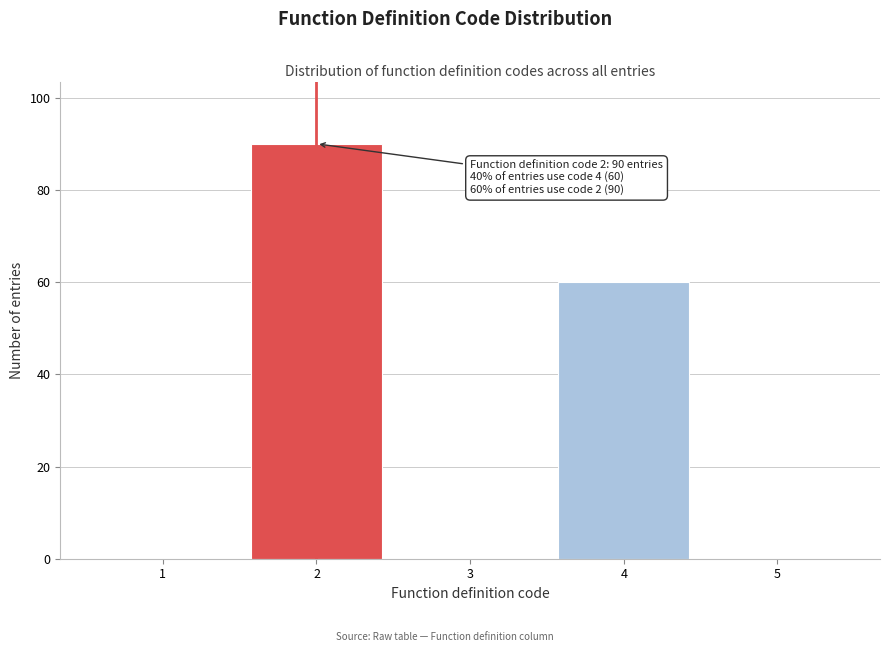

Over which range of the x-axis is the bar tallest?

1.5 to 2.5